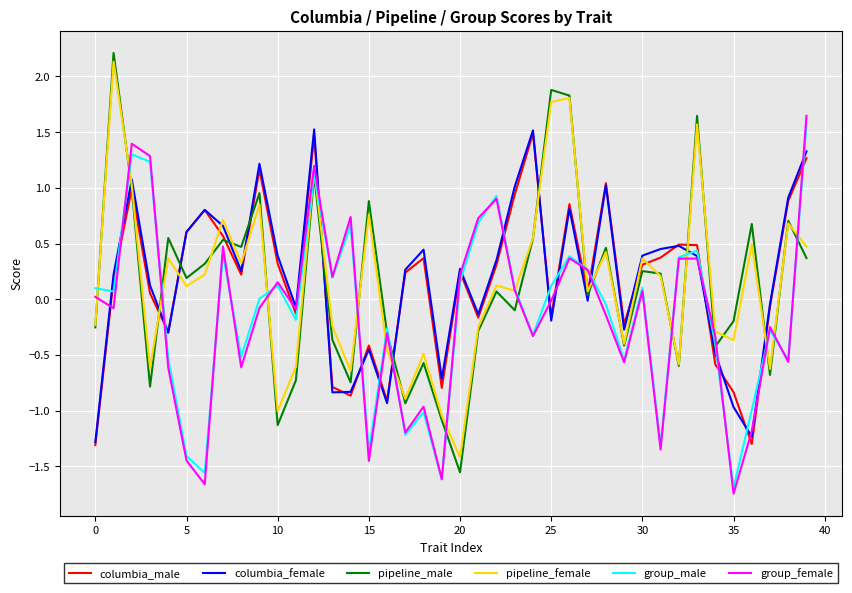

What is the maximum value shown in the chart?

2.2